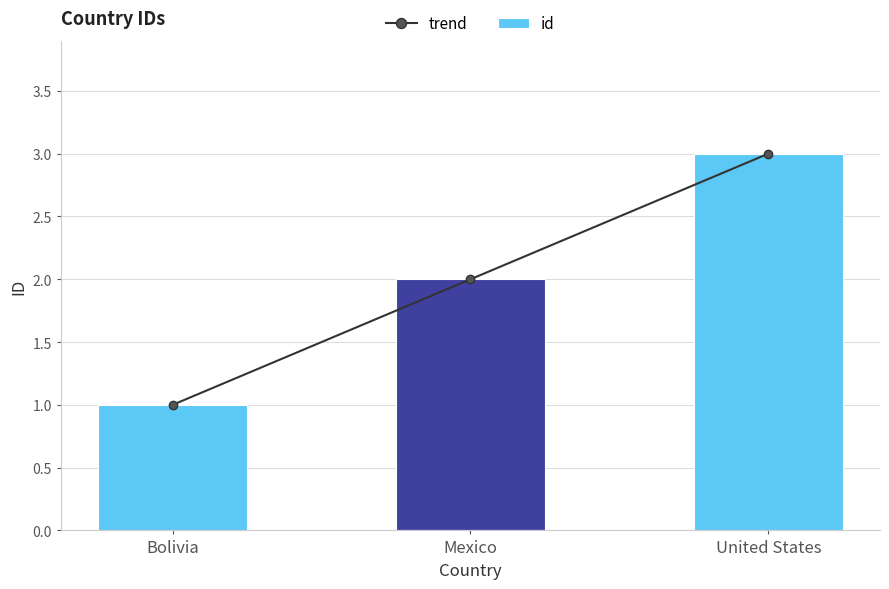

What is the label of the 2nd bar from the right?

Mexico